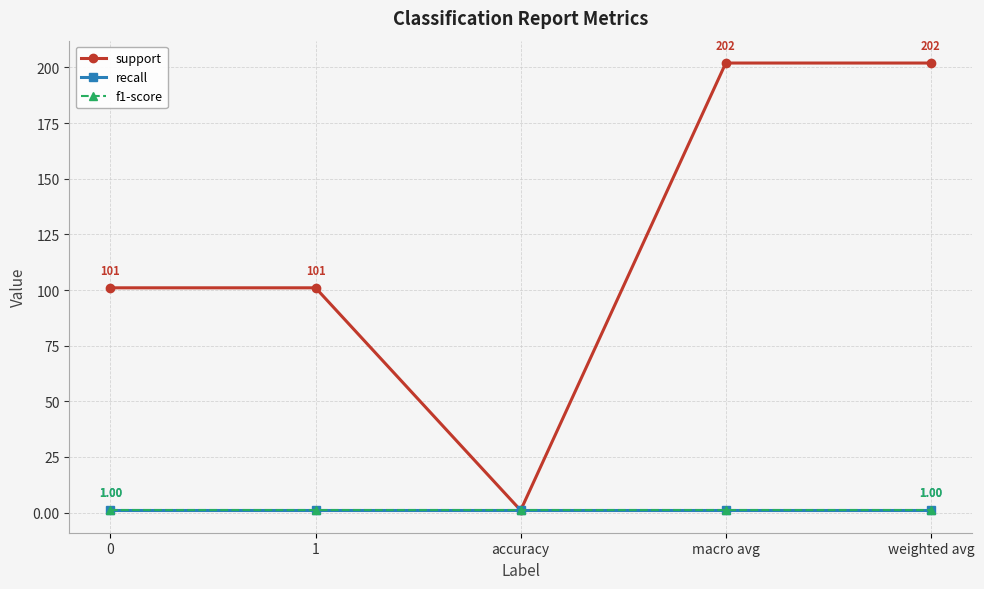

Which series has the largest total across all categories?

support